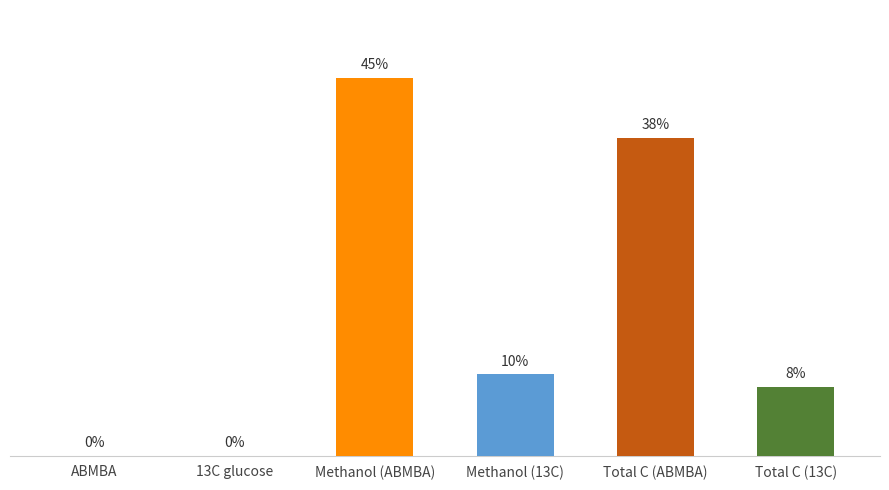

Are the bars horizontal?

No